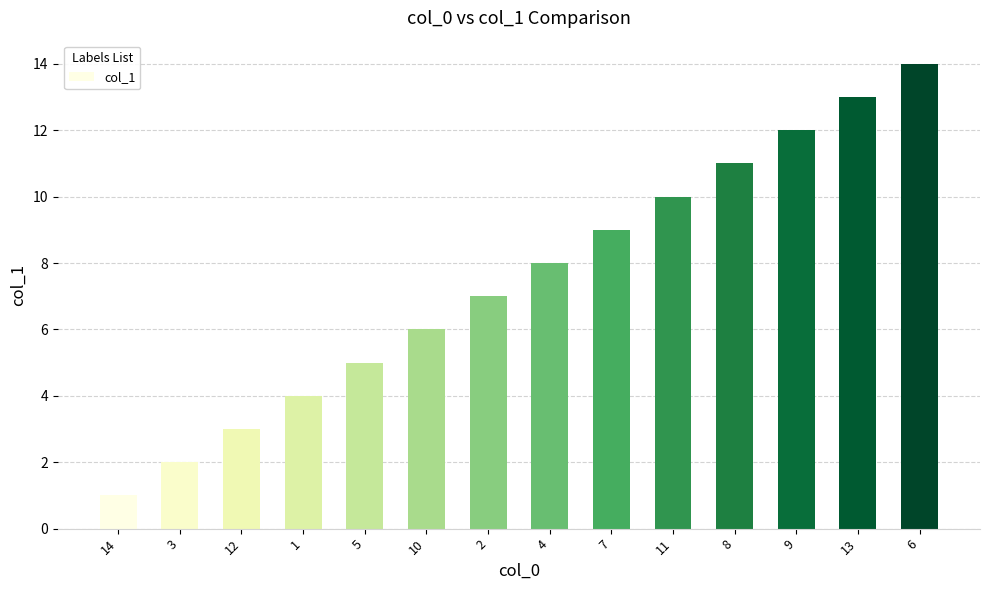

Is it true that the value at 5 is 5?

True